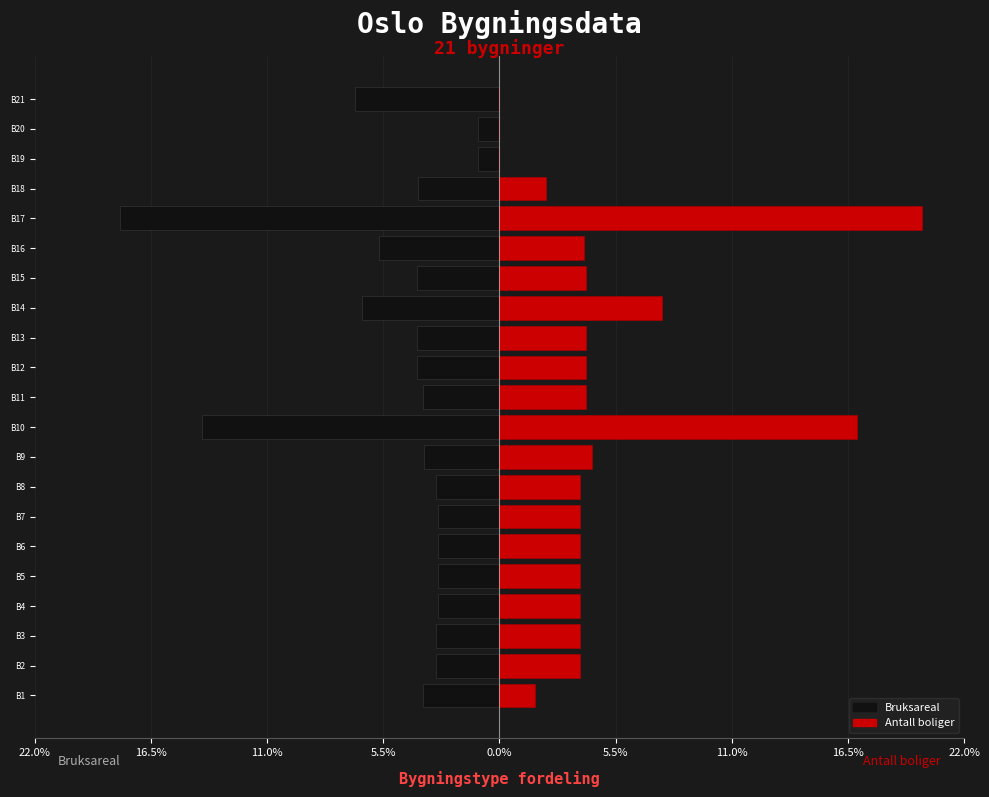

Reading left to right, extract all data points from this chart.

Bruksareal (% of total): -3.6	-3.0	-3.0	-2.9	-2.9	-2.9	-2.9	-3.0	-3.5	-14.1	-3.6	-3.9	-3.9	-6.5	-3.9	-5.7	-17.9	-3.8	-1.0	-1.0	-6.8
Antall boliger (% of total): 1.7	3.8	3.8	3.8	3.8	3.8	3.8	3.8	4.4	16.9	4.1	4.1	4.1	7.7	4.1	4.0	20.0	2.2	0.0	0.0	0.0